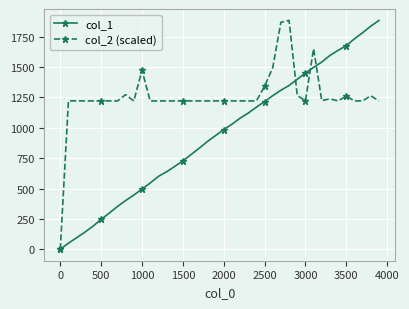

How many lines are shown in the chart?

2